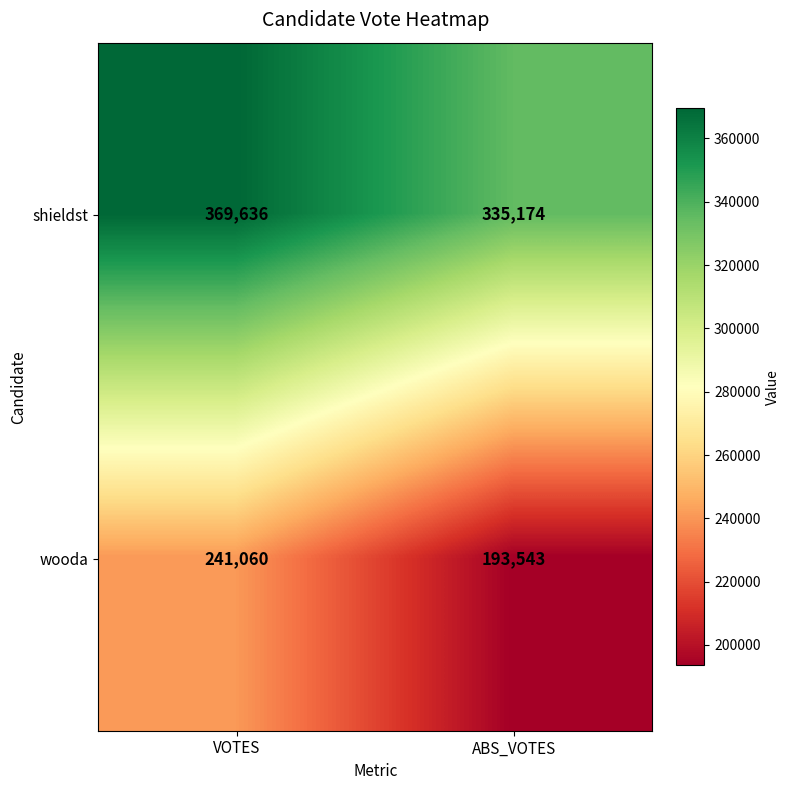

Reading left to right, what are all the values shown in this chart?

shieldst: VOTES=369636	ABS_VOTES=335174
wooda: VOTES=241060	ABS_VOTES=193543